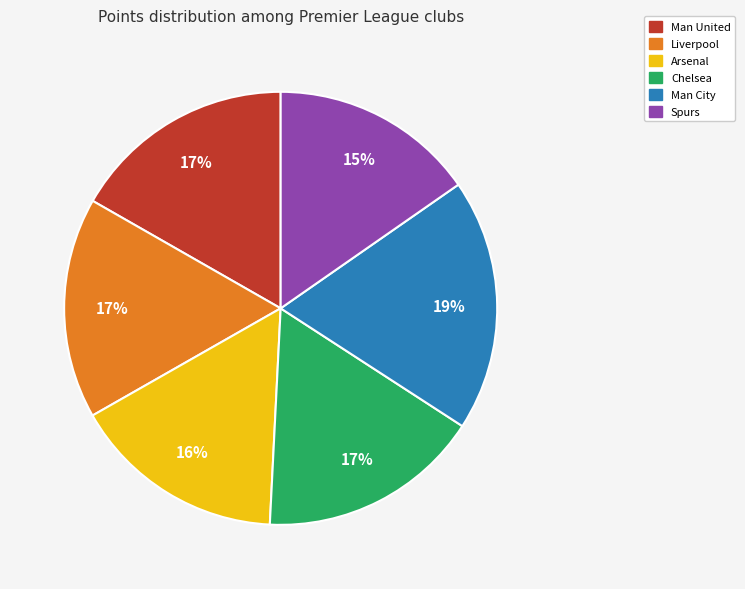

Does any single category account for the majority?

No